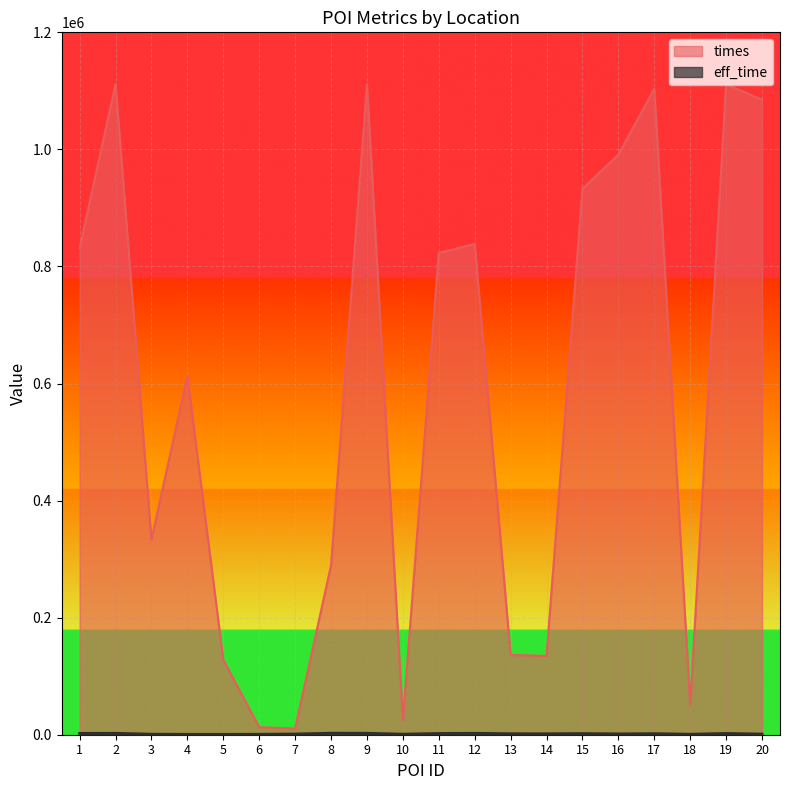

What is the difference between the maximum and minimum values in the times series?

1101034